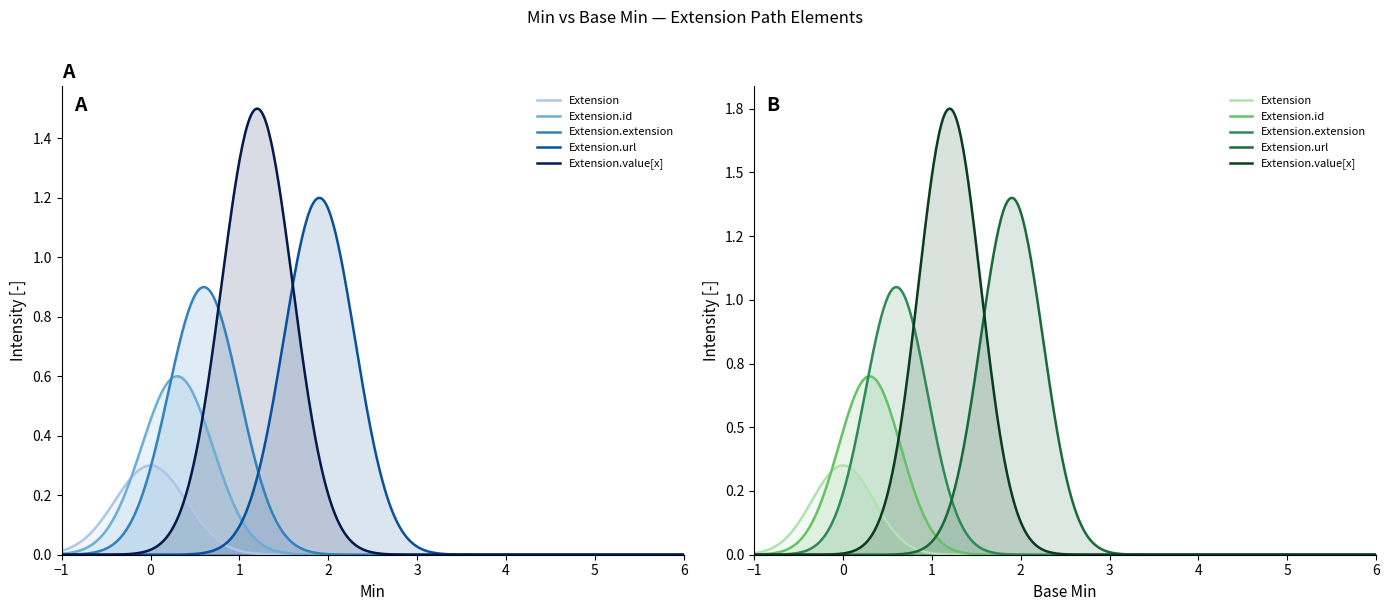

True or false: Extension.id and Extension.value[x] intersect in this chart.

False